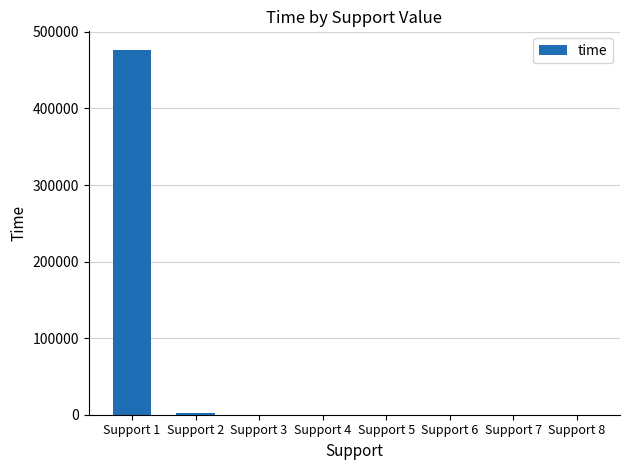

What is the sum of all values?

479140.8